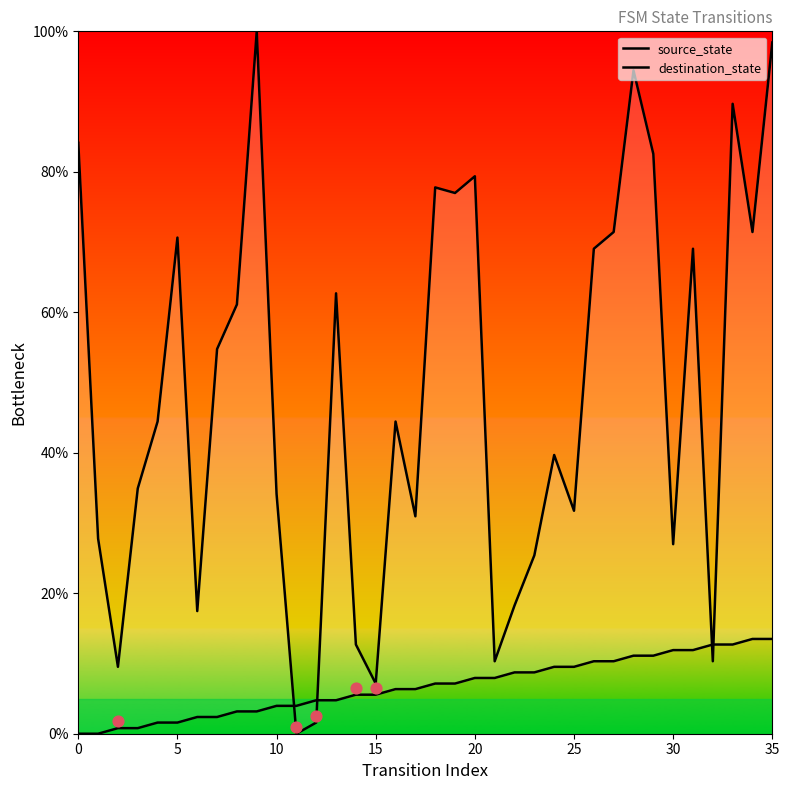

What are all the series names shown in the legend?

source_state, destination_state